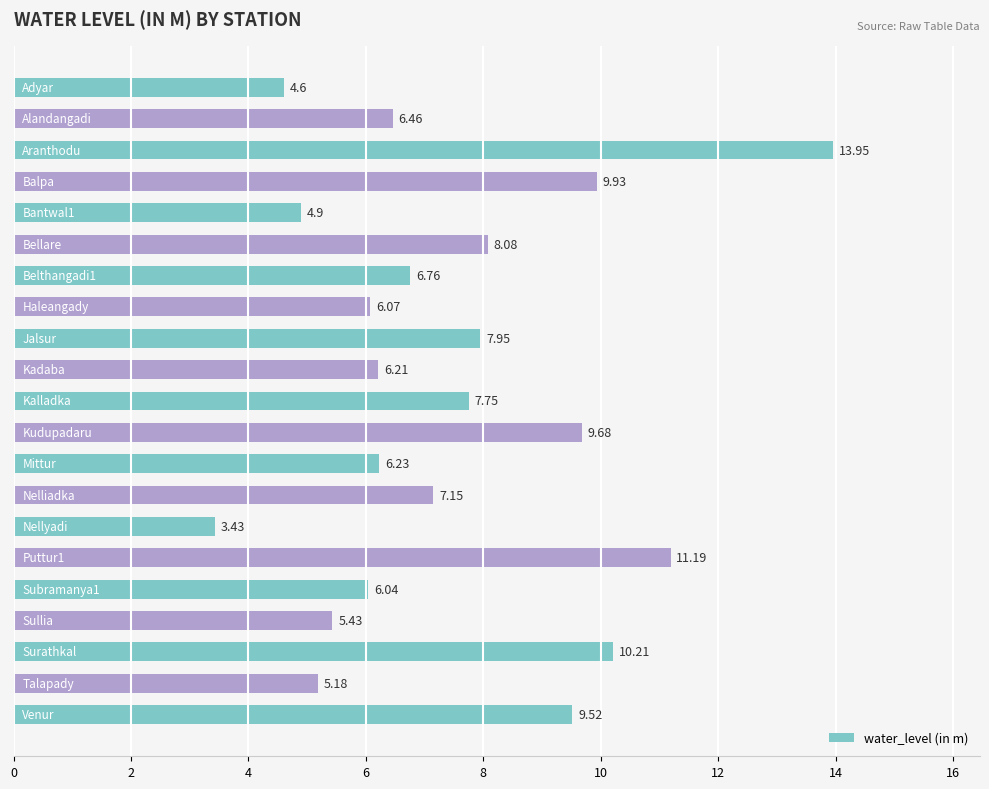

What is the average value?

7.5